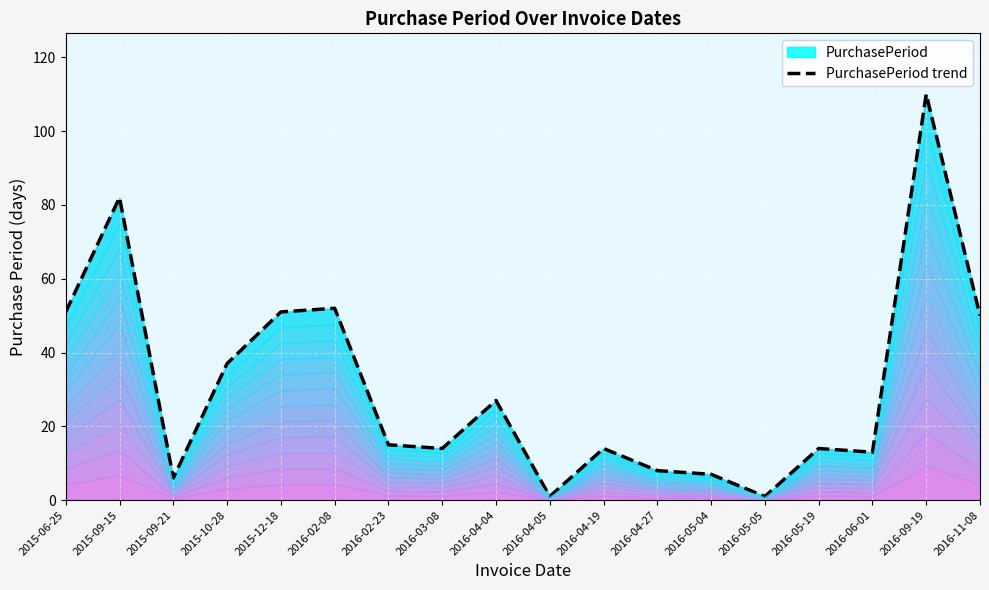

Reading right to left, extract all data points from this chart.

50	110	13	14	1	7	8	14	1	27	14	15	52	51	37	6	82	51